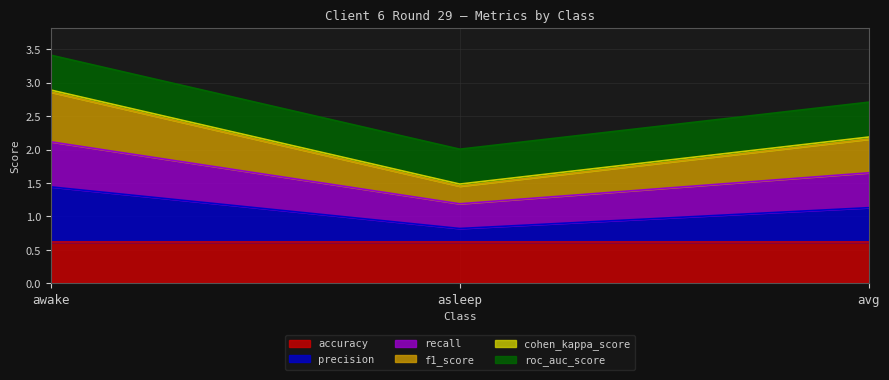

At which category is the sum across all series the highest?

awake